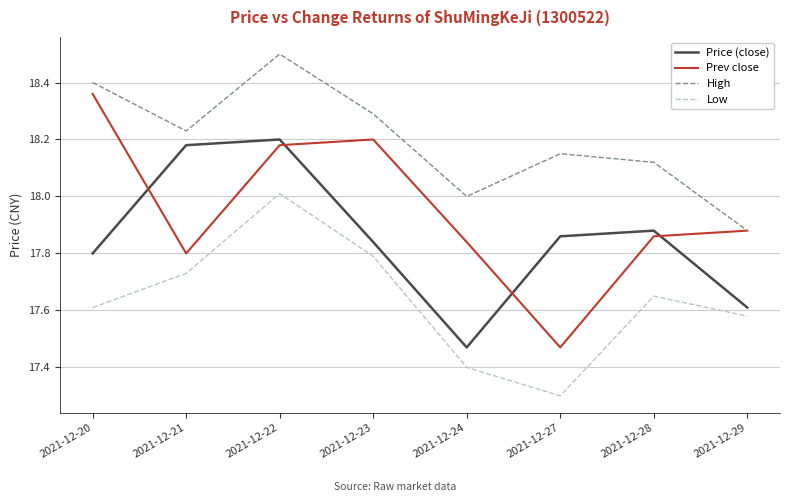

Is it true that High equals 18.2 at 2021-12-21?

True